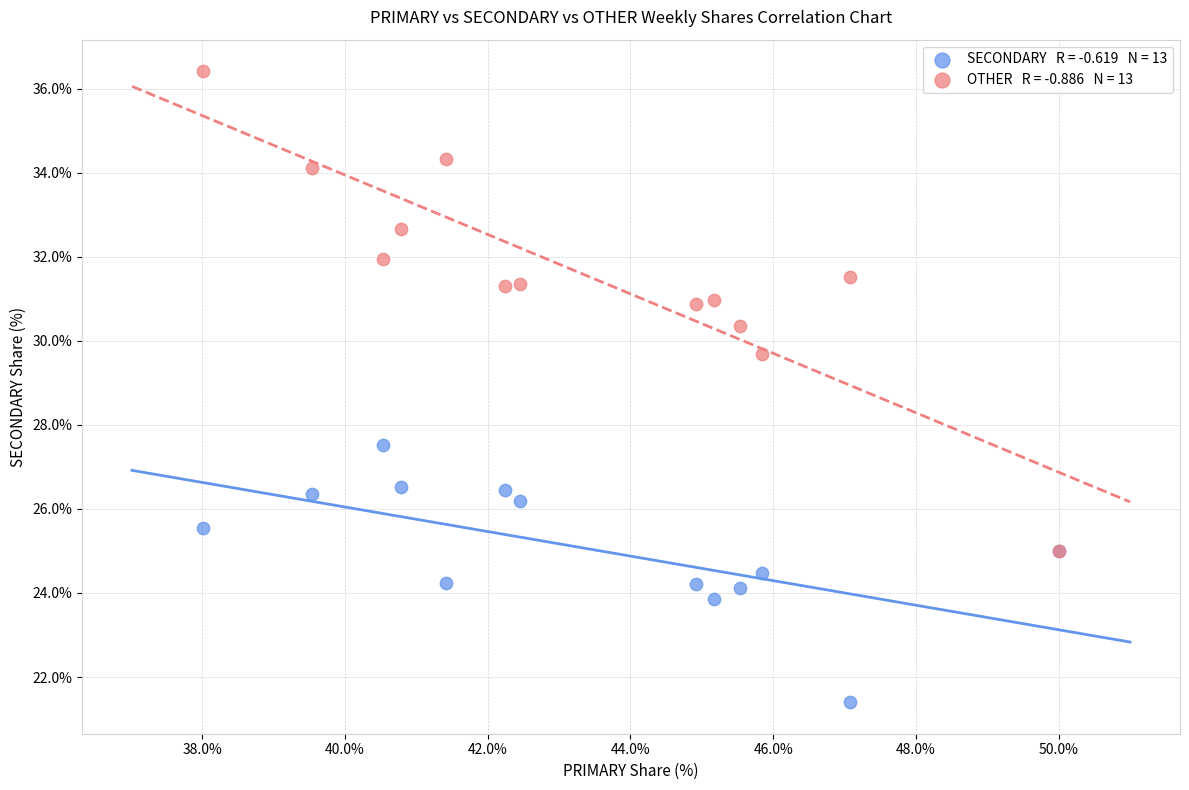

Across all series, what Y value is closest to 28?

27.5